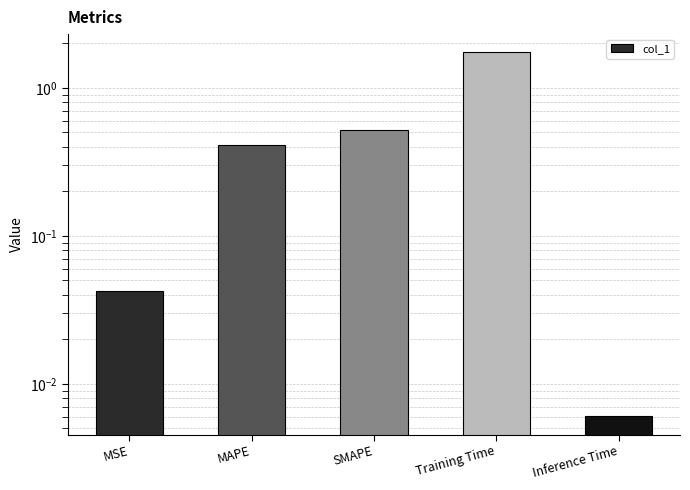

At which category does the chart reach its peak across all series?

Training Time